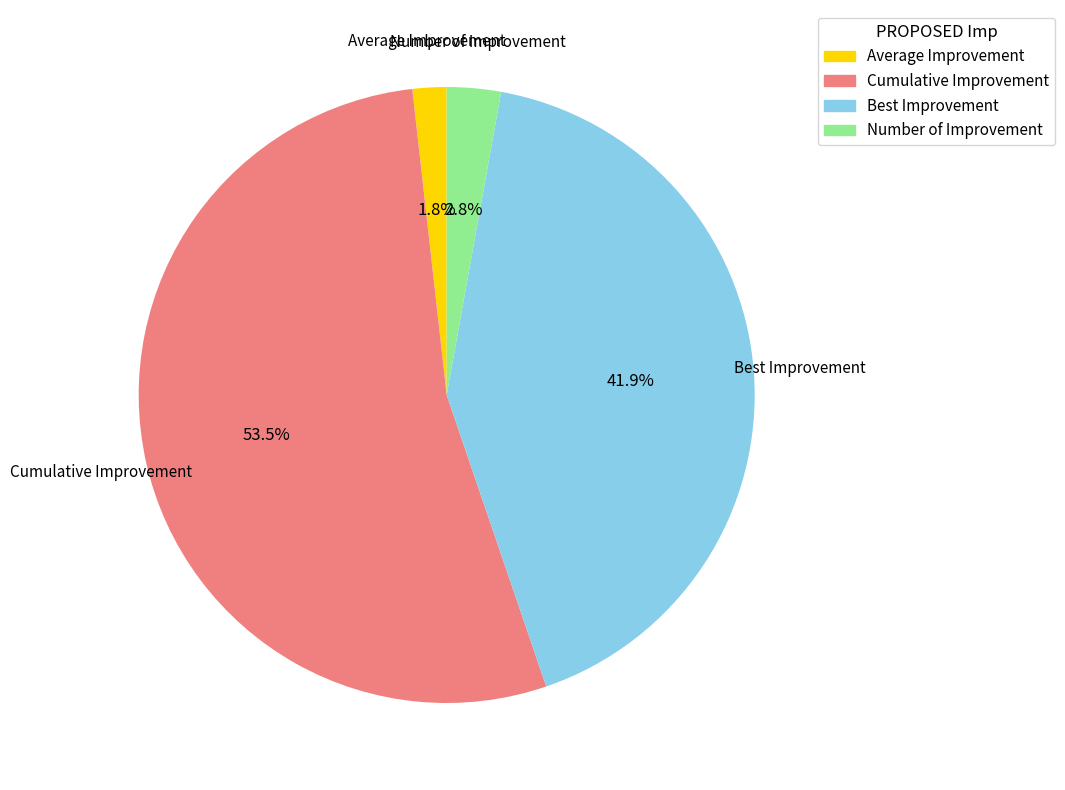

Is there any slice that represents more than half of the pie?

Yes